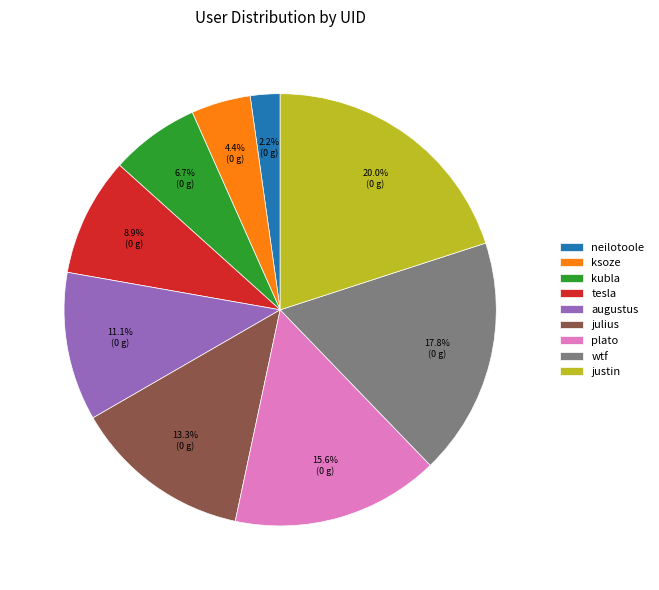

Is plato the majority of the pie?

No